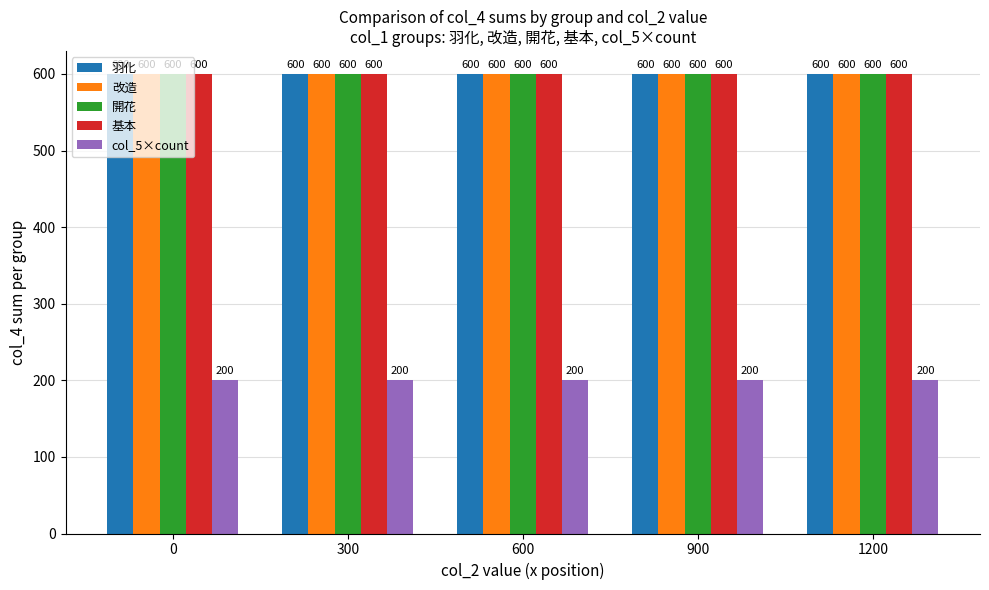

What is the total value across all series at 600?

2600